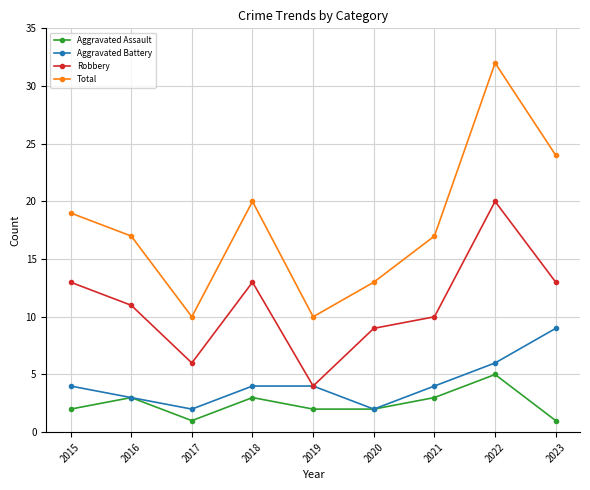

What is the lowest value of the Aggravated Battery series?

2